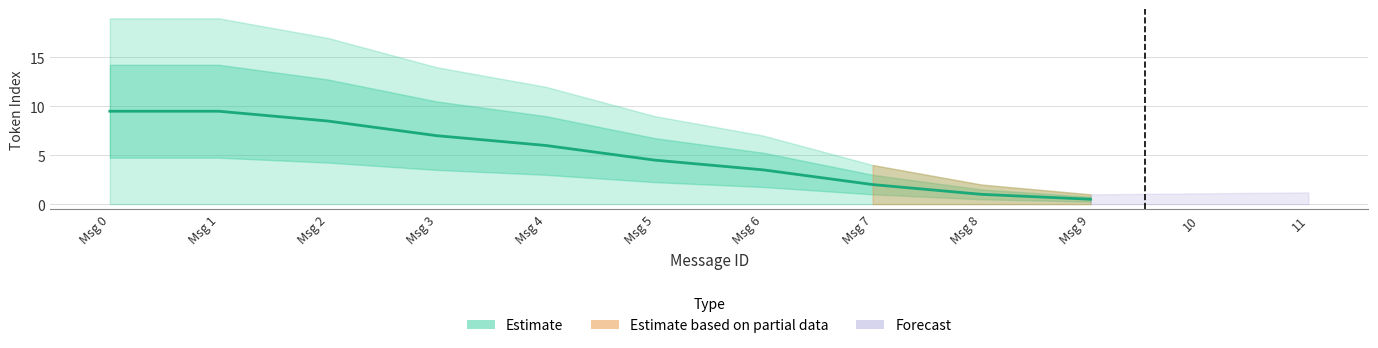

Count the number of data series in this chart.

3